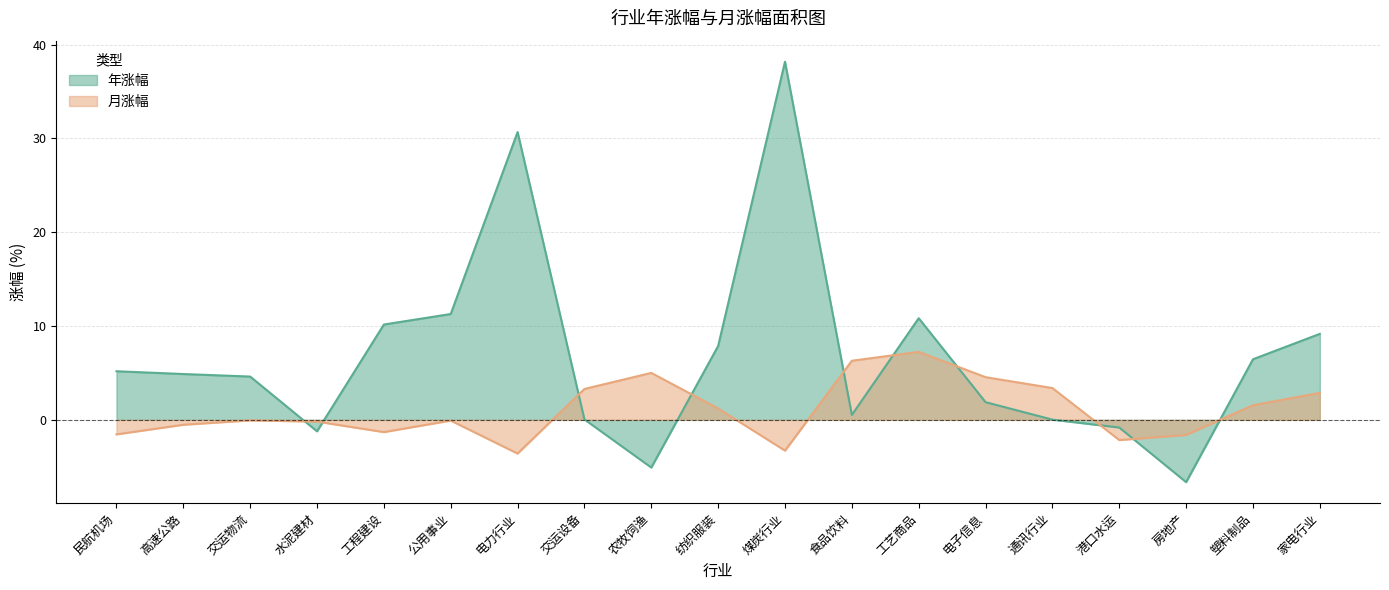

Reading right to left, what are all the values shown in this chart?

年涨幅: 9.2	6.5	-6.6	-0.8	0.0	1.9	10.8	0.5	38.2	7.9	-5.1	0.0	30.7	11.3	10.2	-1.2	4.6	4.9	5.2
月涨幅: 2.9	1.6	-1.6	-2.2	3.4	4.5	7.2	6.3	-3.3	1.2	5.0	3.3	-3.6	-0.1	-1.3	-0.2	-0.1	-0.5	-1.6